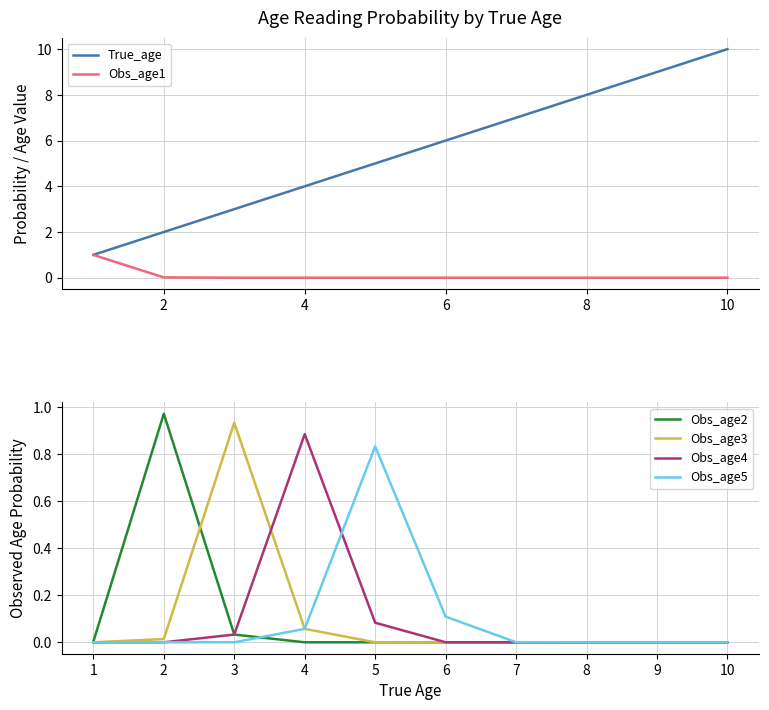

The value of Obs_age3 at 4 is 0.0. True or false?

False